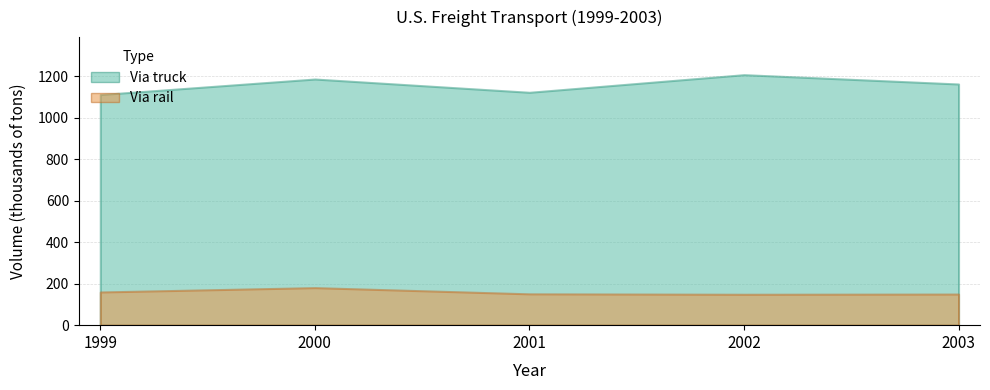

True or false: Via rail and Via truck intersect in this chart.

False